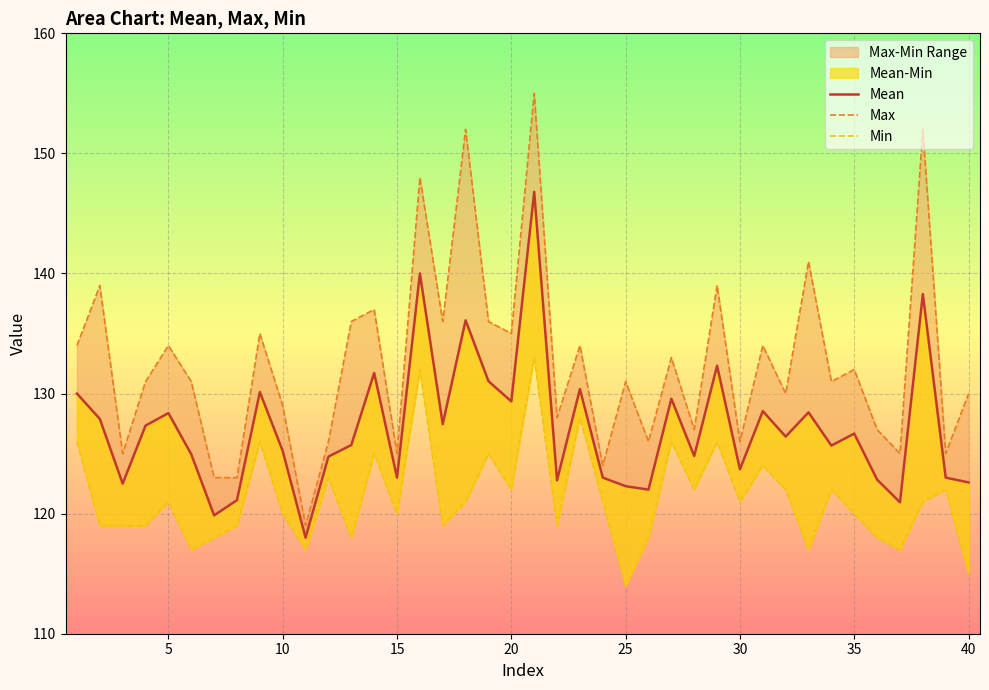

List the series in order of their overall mean, lowest first.

Min, Mean, Max